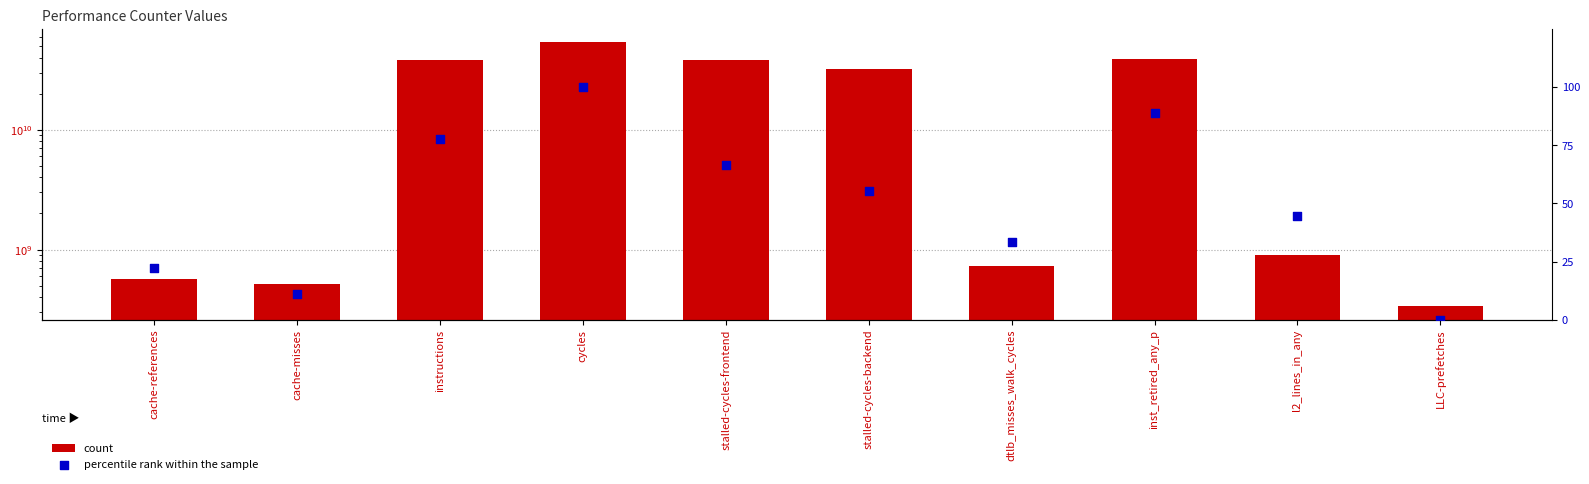

Which series contains the highest Y value?

count